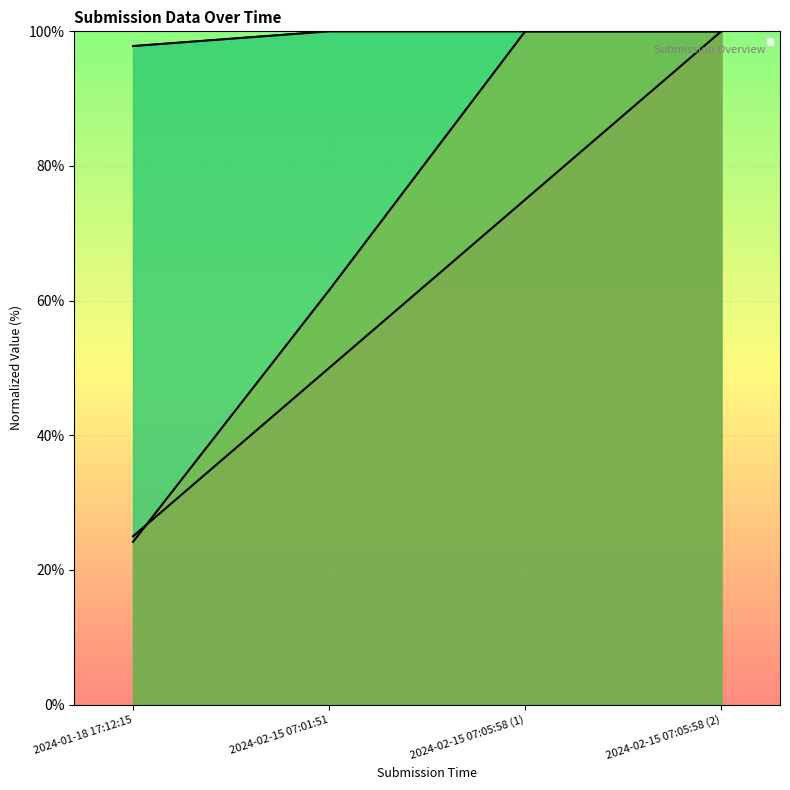

Reading left to right, what are all the values shown in this chart?

_index: 2024-01-18 17:12:15=25.0	2024-02-15 07:01:51=50.0	2024-02-15 07:05:58 (1)=75.0	2024-02-15 07:05:58 (2)=100.0
_parent_index: 2024-01-18 17:12:15=24.2	2024-02-15 07:01:51=61.5	2024-02-15 07:05:58 (1)=100.0	2024-02-15 07:05:58 (2)=100.0
_submission__id: 2024-01-18 17:12:15=97.8	2024-02-15 07:01:51=100.0	2024-02-15 07:05:58 (1)=100.0	2024-02-15 07:05:58 (2)=100.0